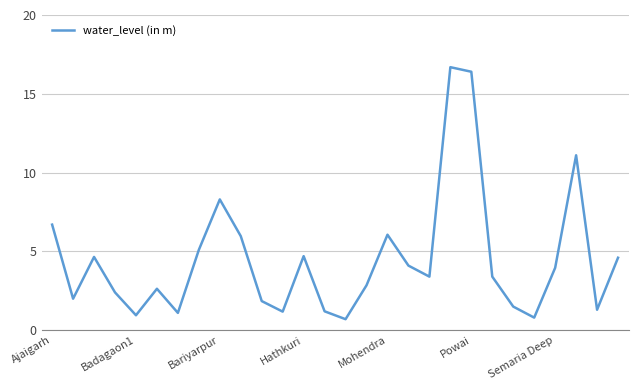

What is the greatest value displayed?

16.7